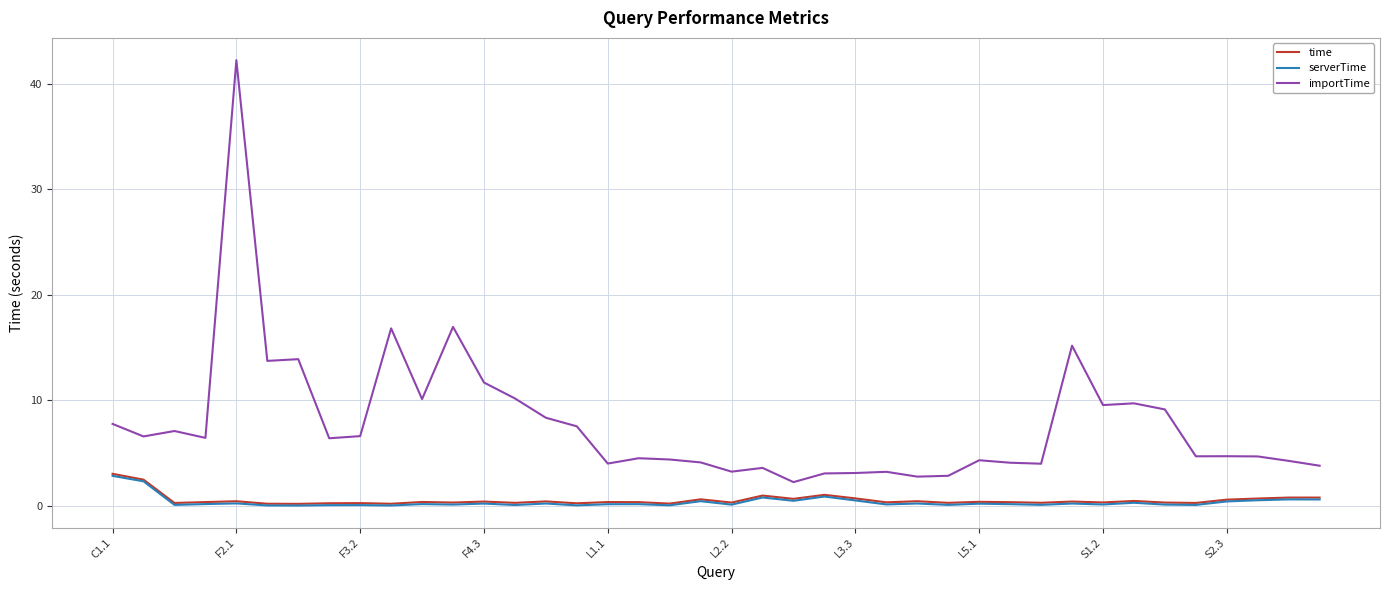

True or false: time and serverTime intersect in this chart.

False